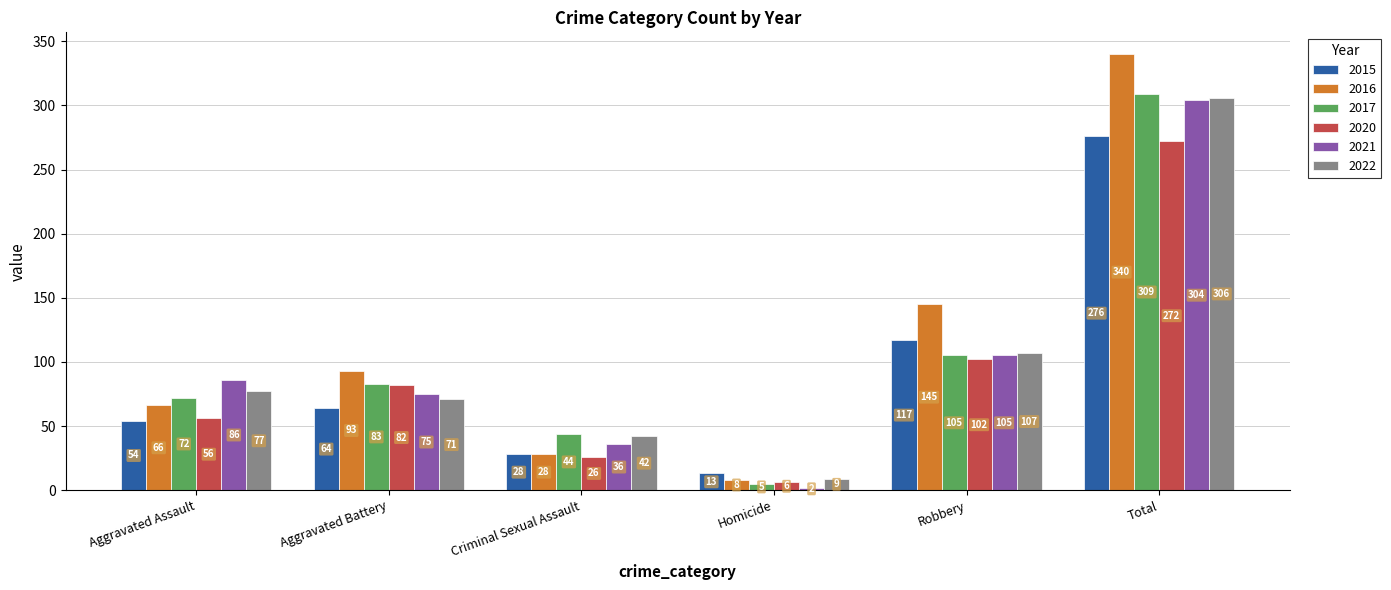

Which series has the widest spread of values?

2016